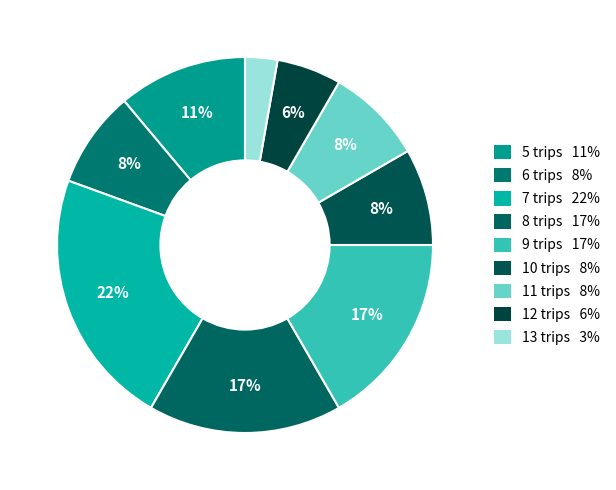

What is the smallest slice in the pie chart?

13 trips